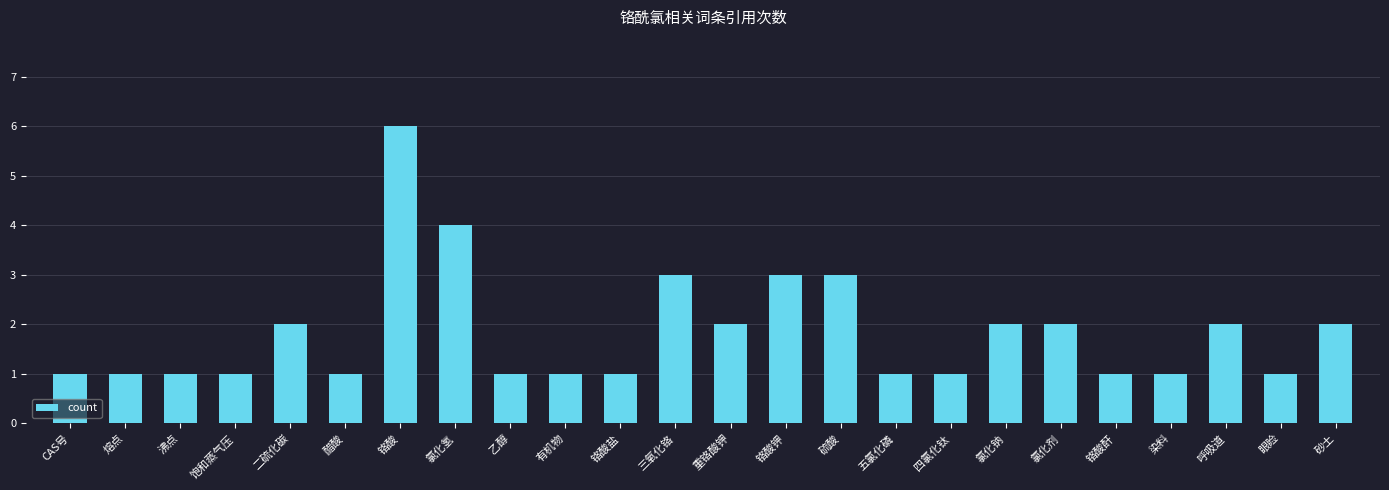

Reading left to right, extract all data points from this chart.

1	1	1	1	2	1	6	4	1	1	1	3	2	3	3	1	1	2	2	1	1	2	1	2